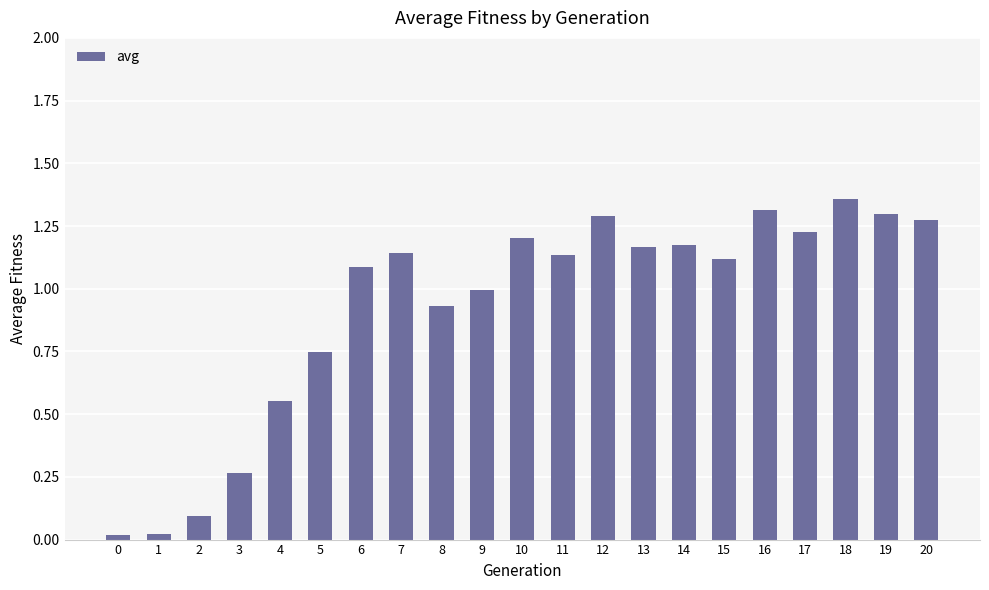

What is the sum of all values?

19.4